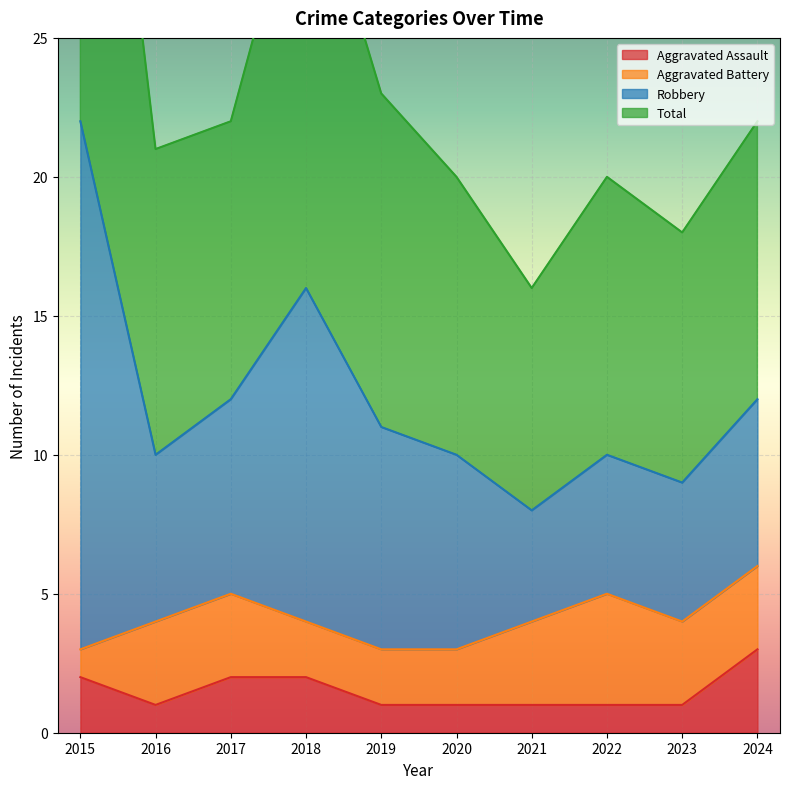

What is the value of the Aggravated Assault point at the 1st from the left?

2